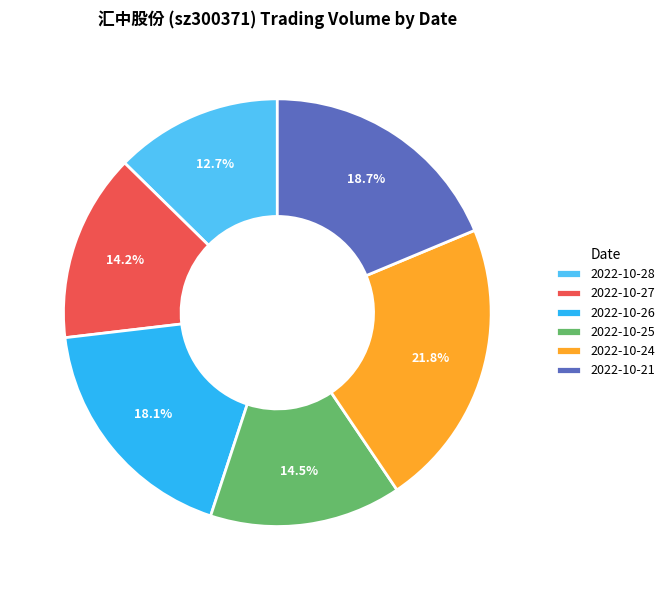

To the nearest percent, what portion does 2022-10-27 represent?

14%